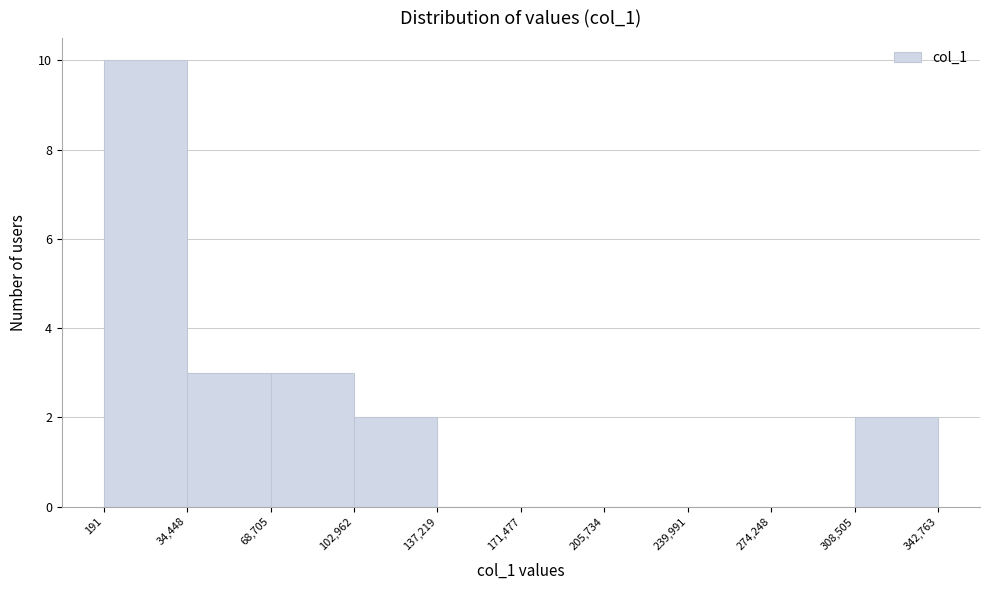

How tall is the bar that spans 191 to 34,448 on the x-axis? The values are not printed on the chart, so give them approximately, as read against the axis.

10